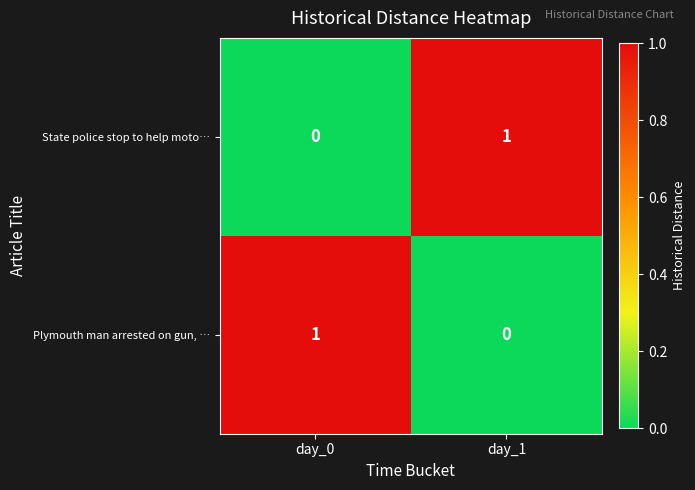

Is it true that Plymouth man arrested on gun, … equals -1 at day_1?

False